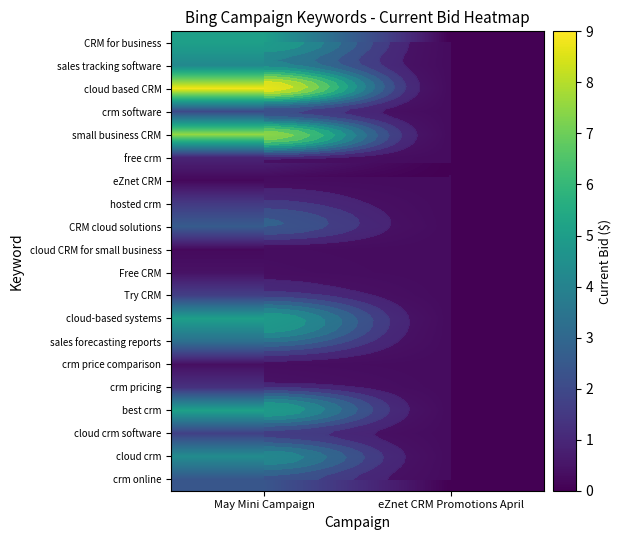

Which series has the largest total across all categories?

row_2